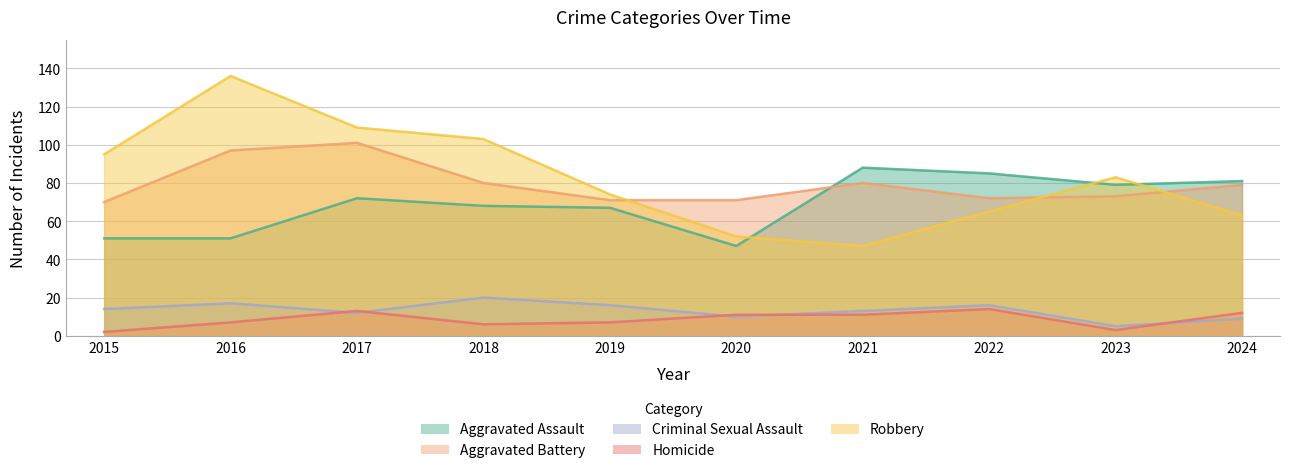

Count the number of categories in the chart.

10